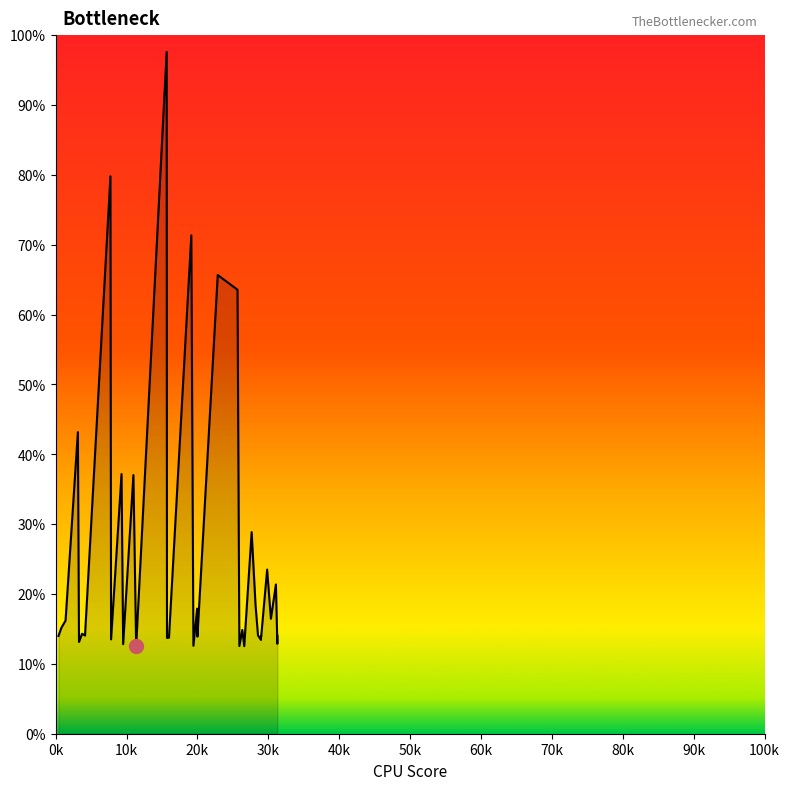

How many lines are shown in the chart?

1